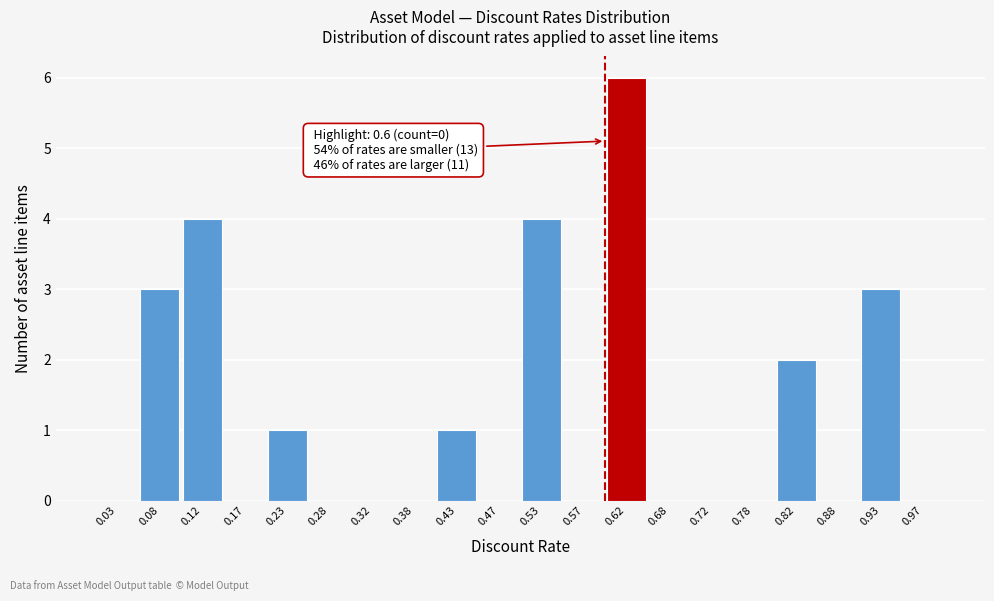

Which range on the x-axis has the tallest bar?

0.60 to 0.65